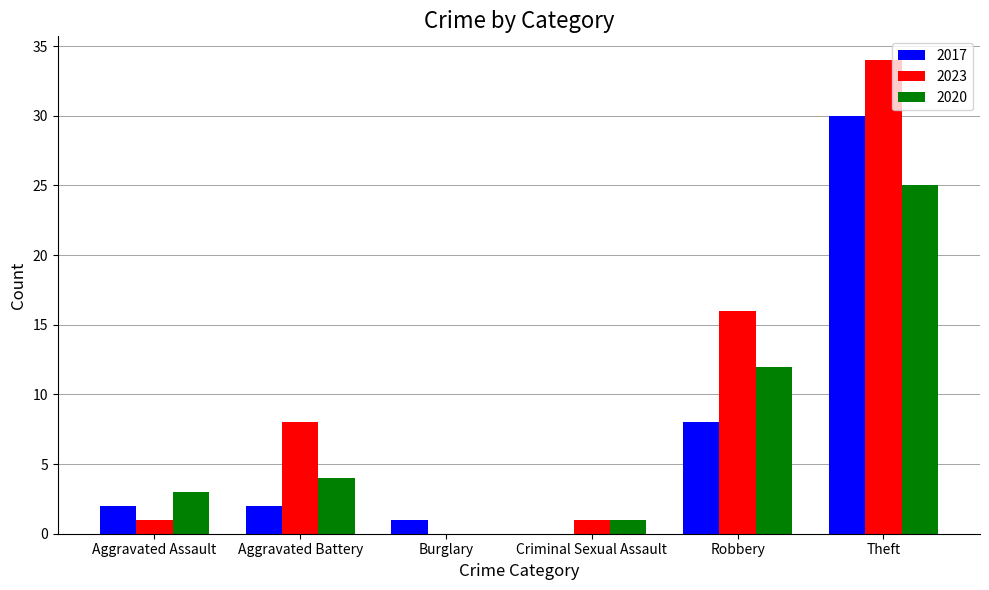

What is the maximum value shown in the chart?

34